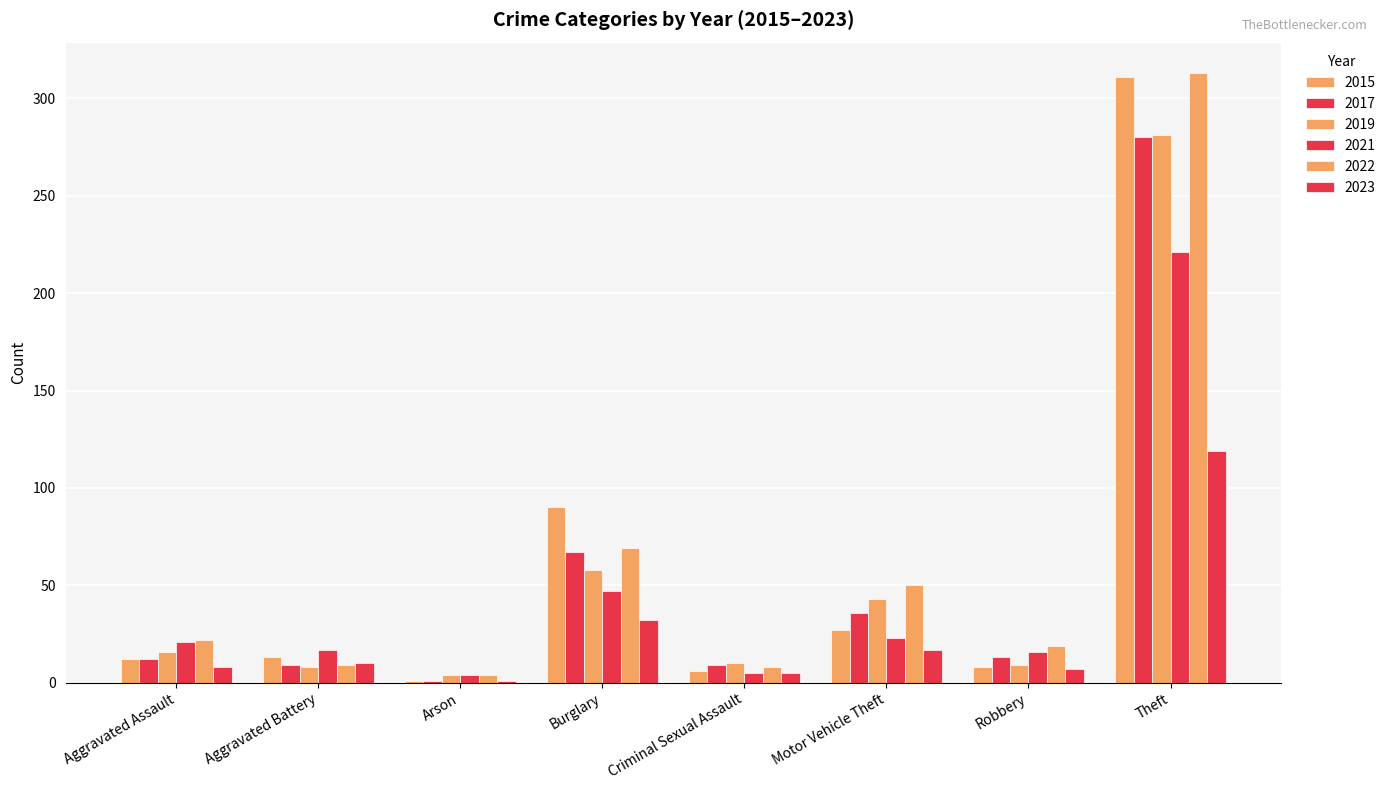

How many bars are there in total?

48